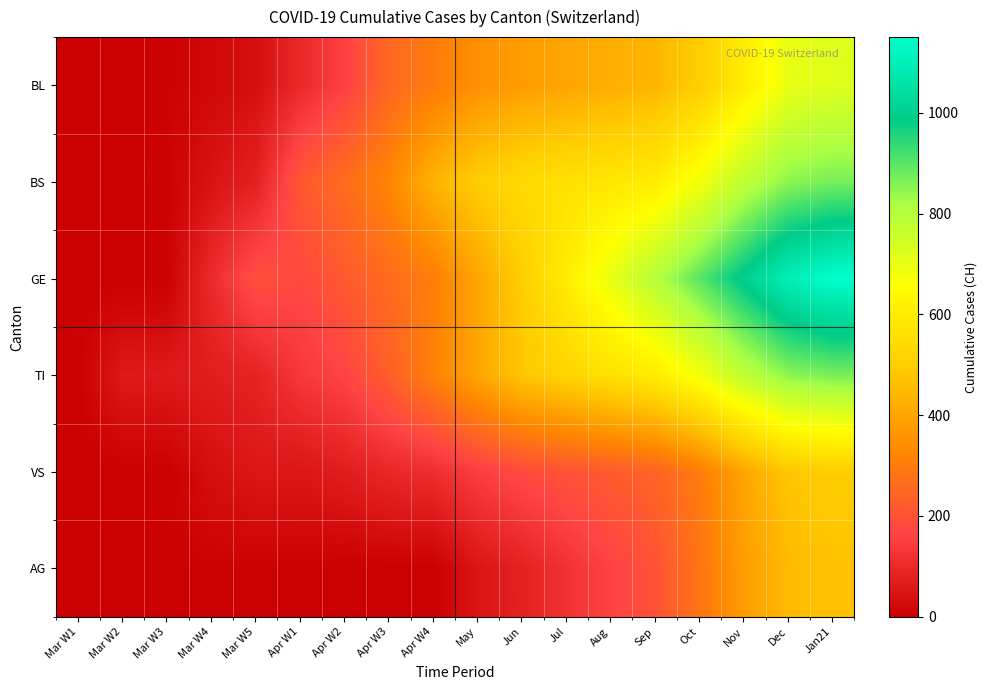

Which has a higher value, May or Aug?

Aug